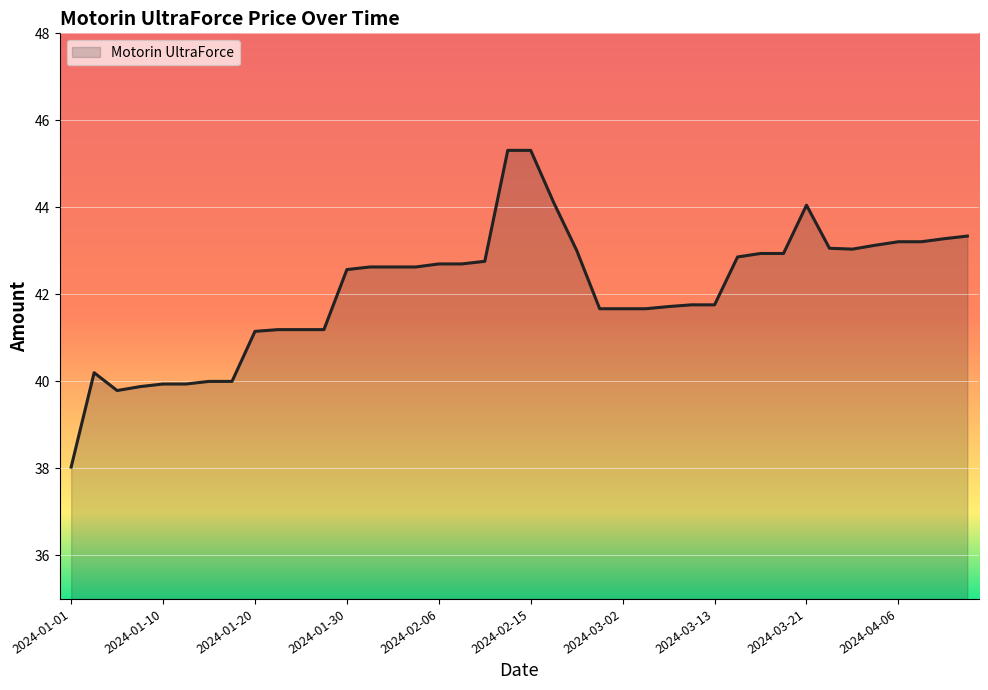

What is the greatest value displayed?

45.3